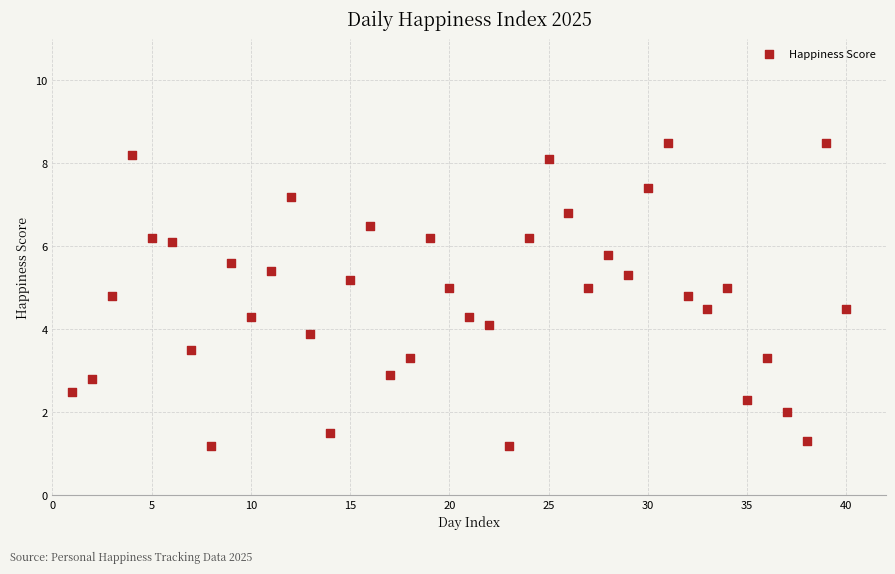

What is the range of X values (max minus min)?

39.0